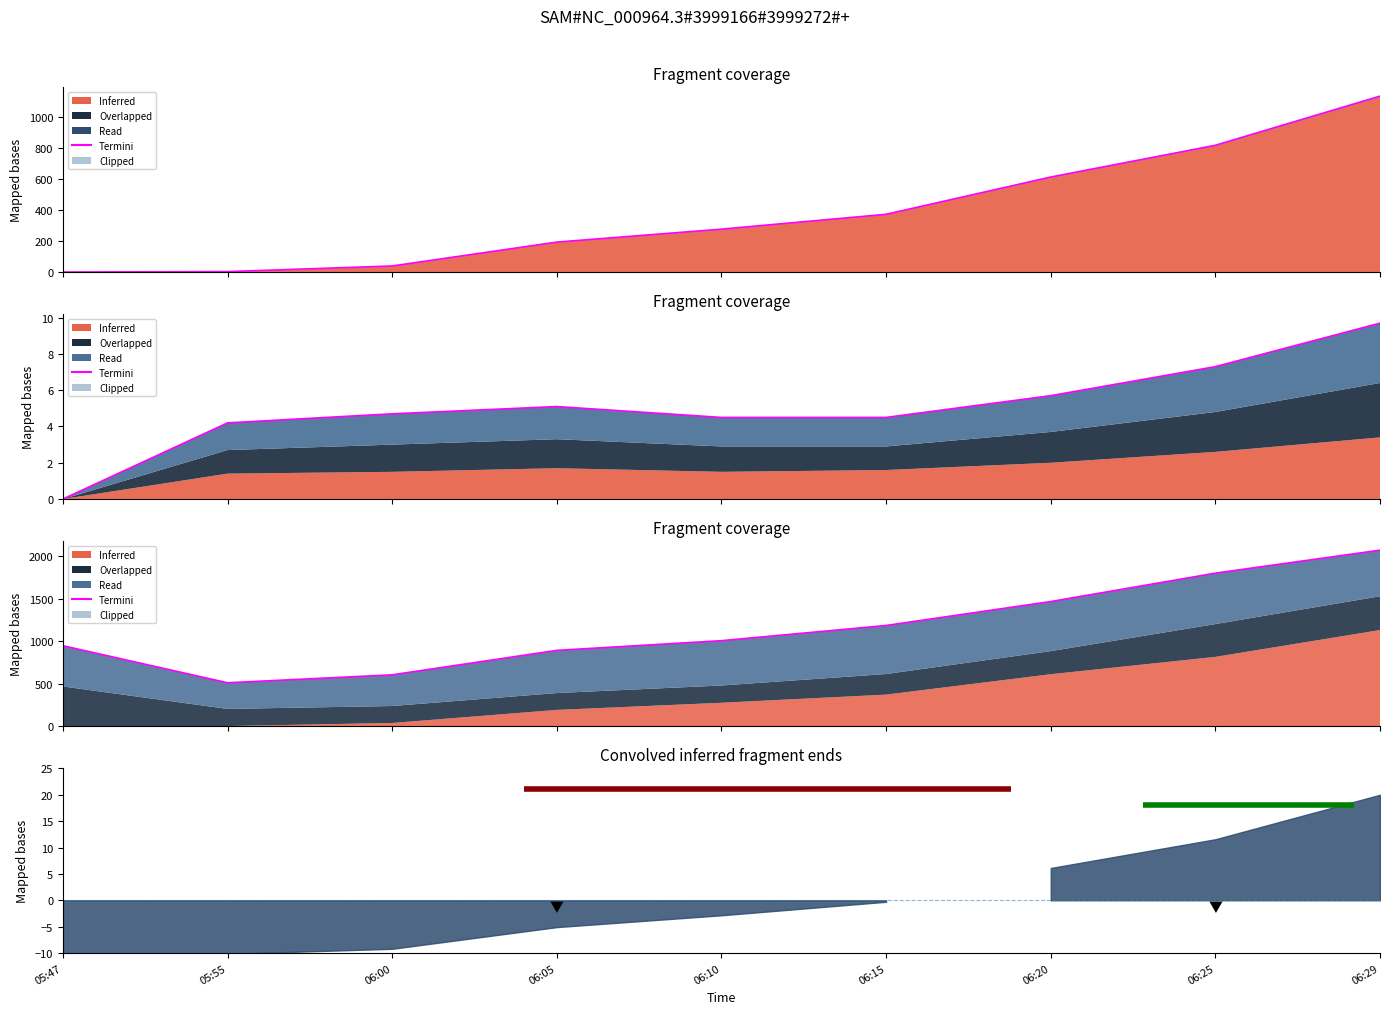

What value does the data have at 06:20?

1465.2